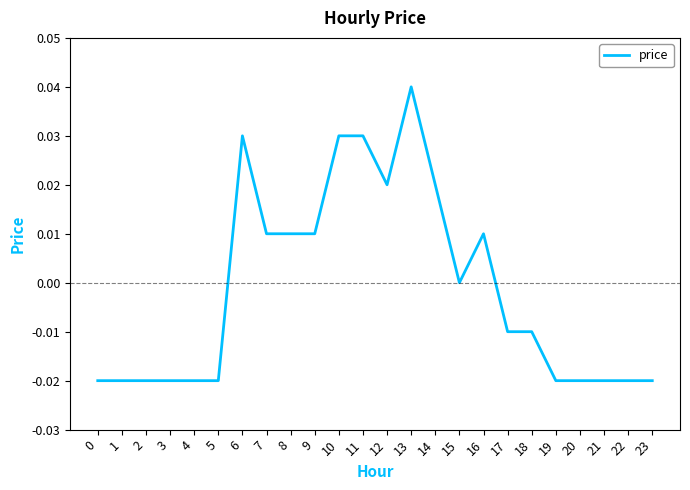

Which label corresponds to the largest value in the chart?

13